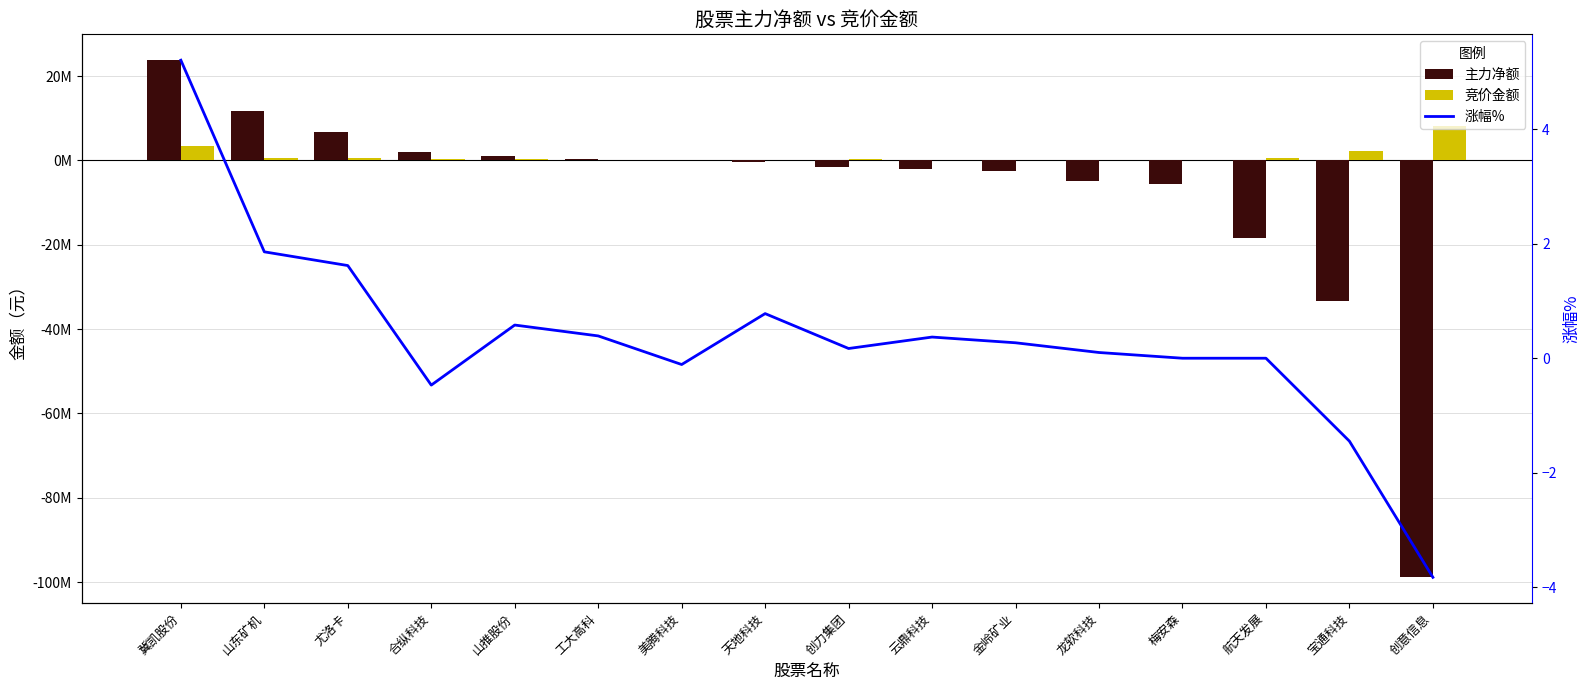

What is the sum of the 涨幅% values at 工大高科 and 山推股份?

1.0